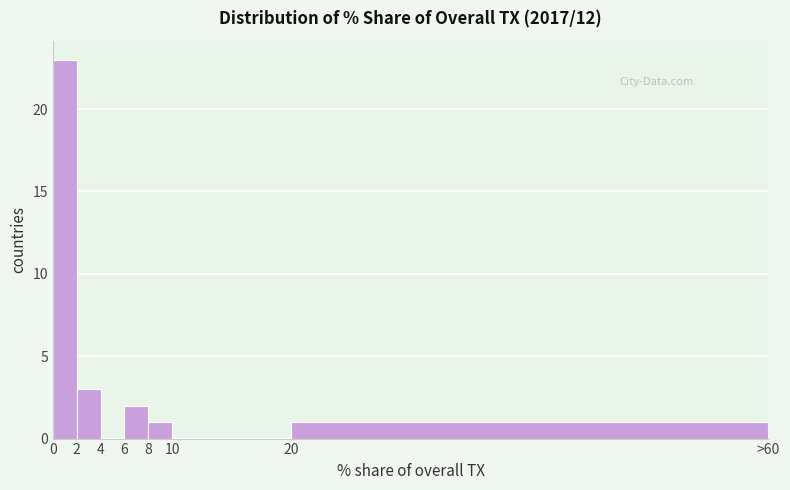

Reading left to right, list all the values displayed in this chart.

0=23	2=3	4=0	6=2	8=1	10=0	20=1